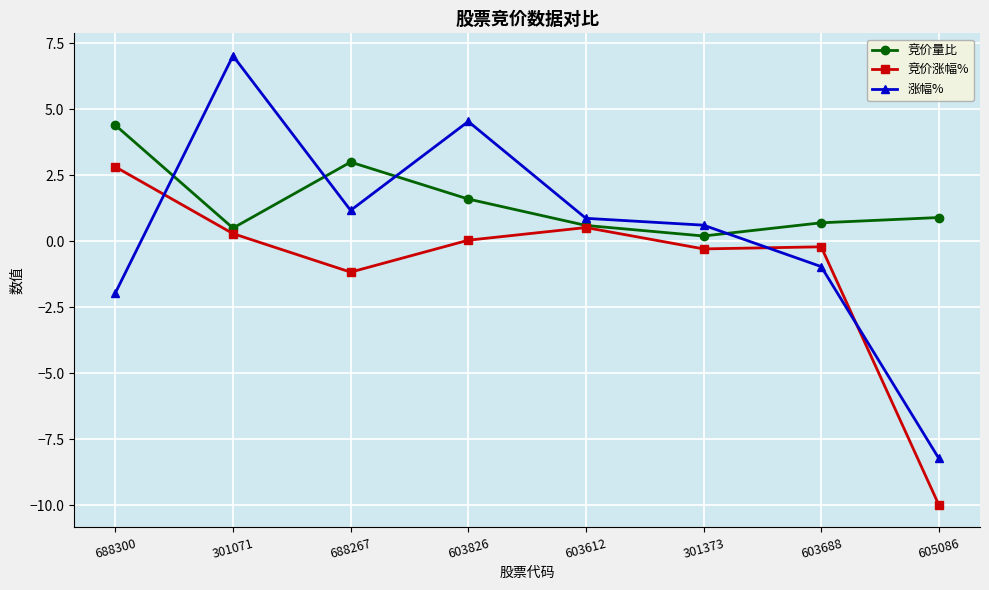

Between 301373 and 605086, which series saw the biggest shift?

竞价涨幅%